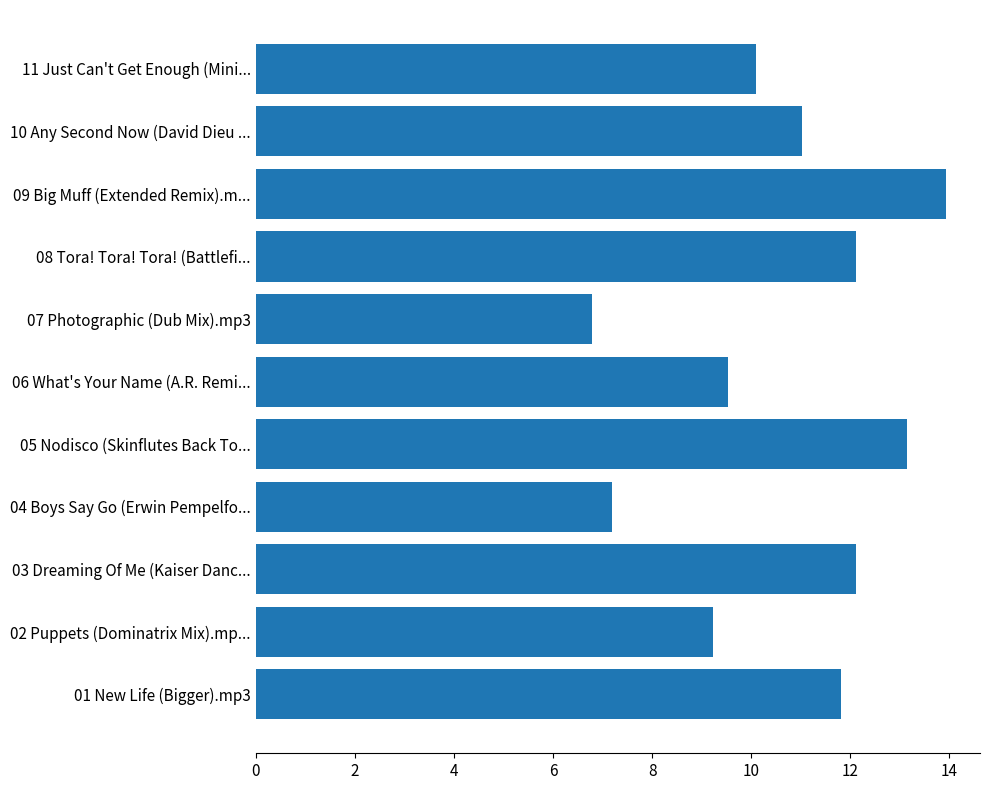

How many data points are above 11?

6